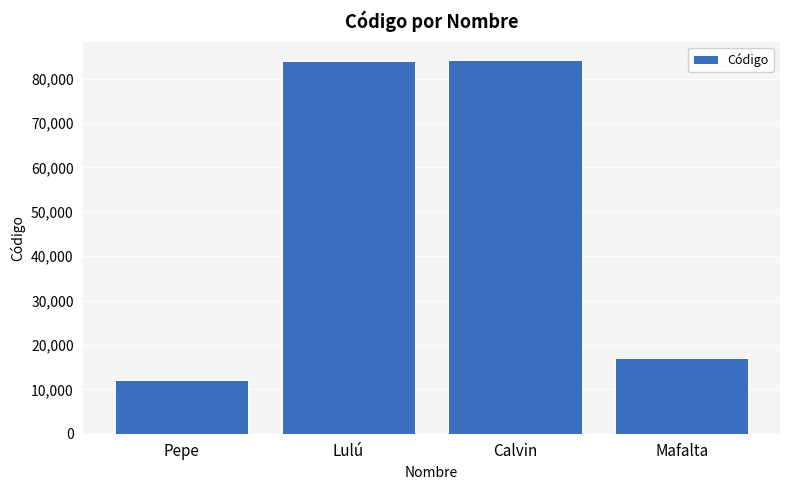

The chart shows a value of 123926 at Calvin. True or false?

False